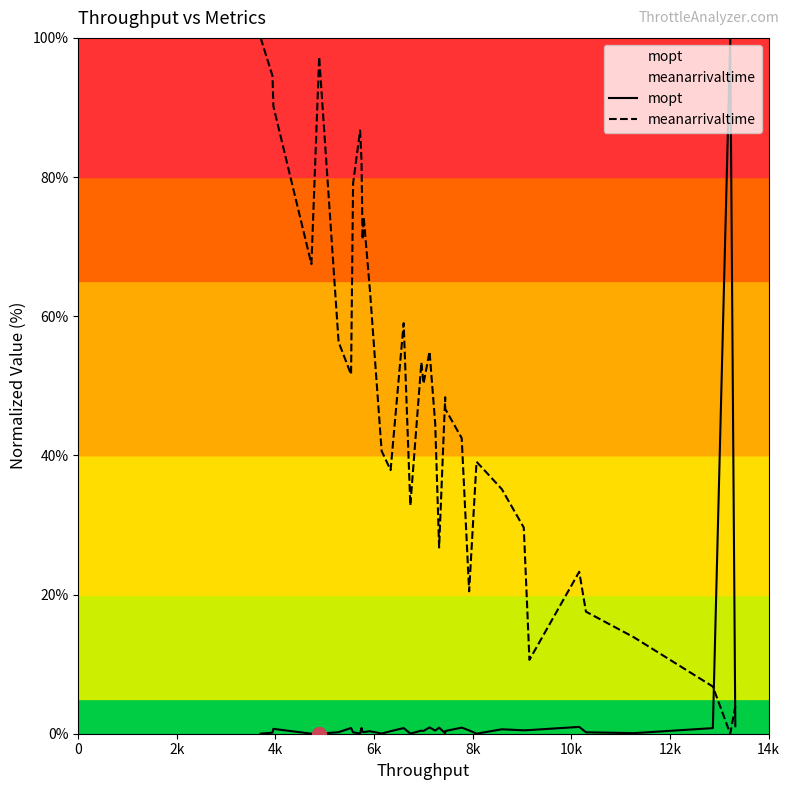

Which series ends up on top after the final intersection of meanarrivaltime and mopt?

meanarrivaltime